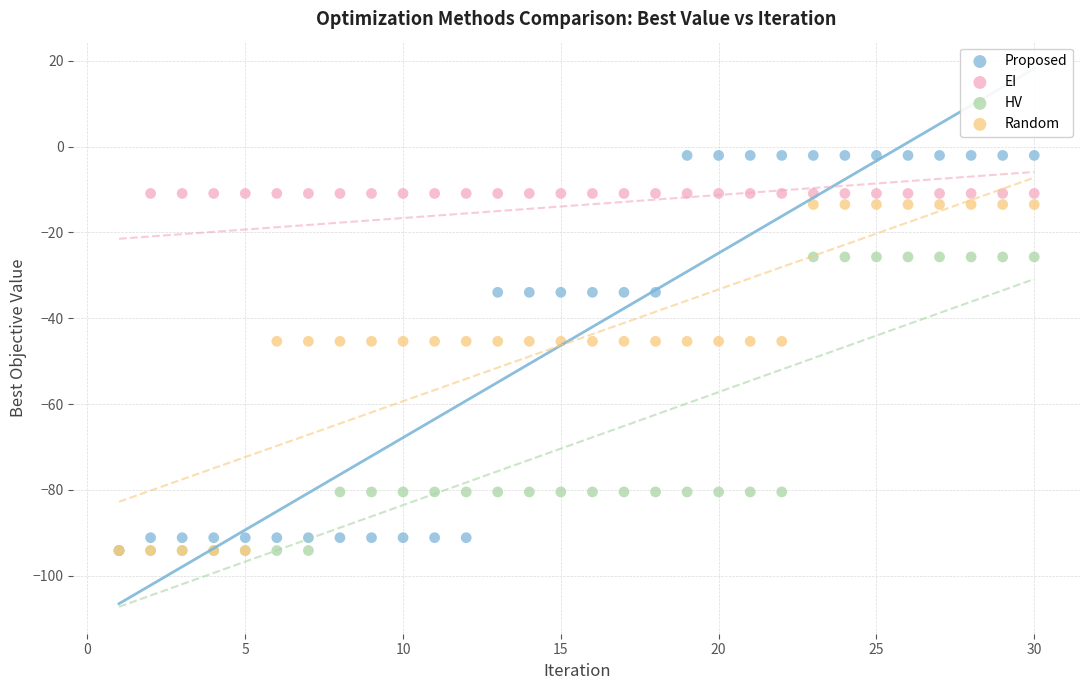

Which series contains the highest Y value?

Proposed